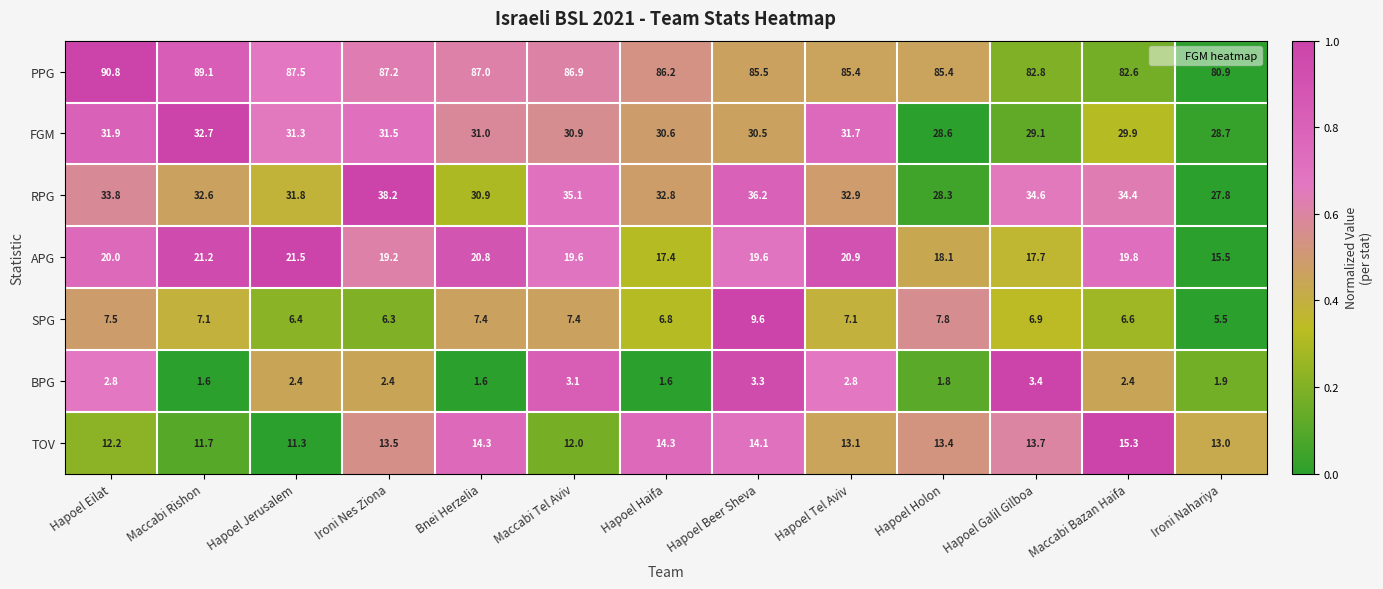

Which series has the largest total across all categories?

PPG